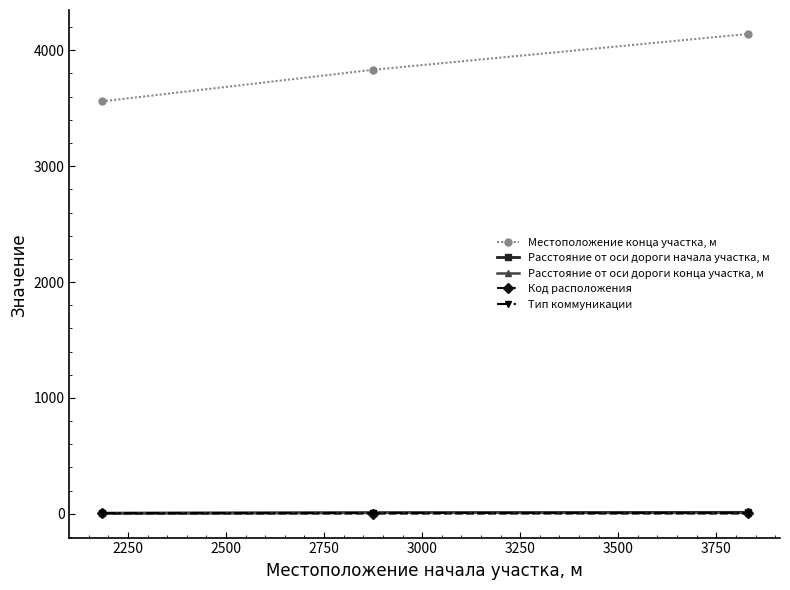

What is the value of the Тип коммуникации point at the 2nd from the left?

2